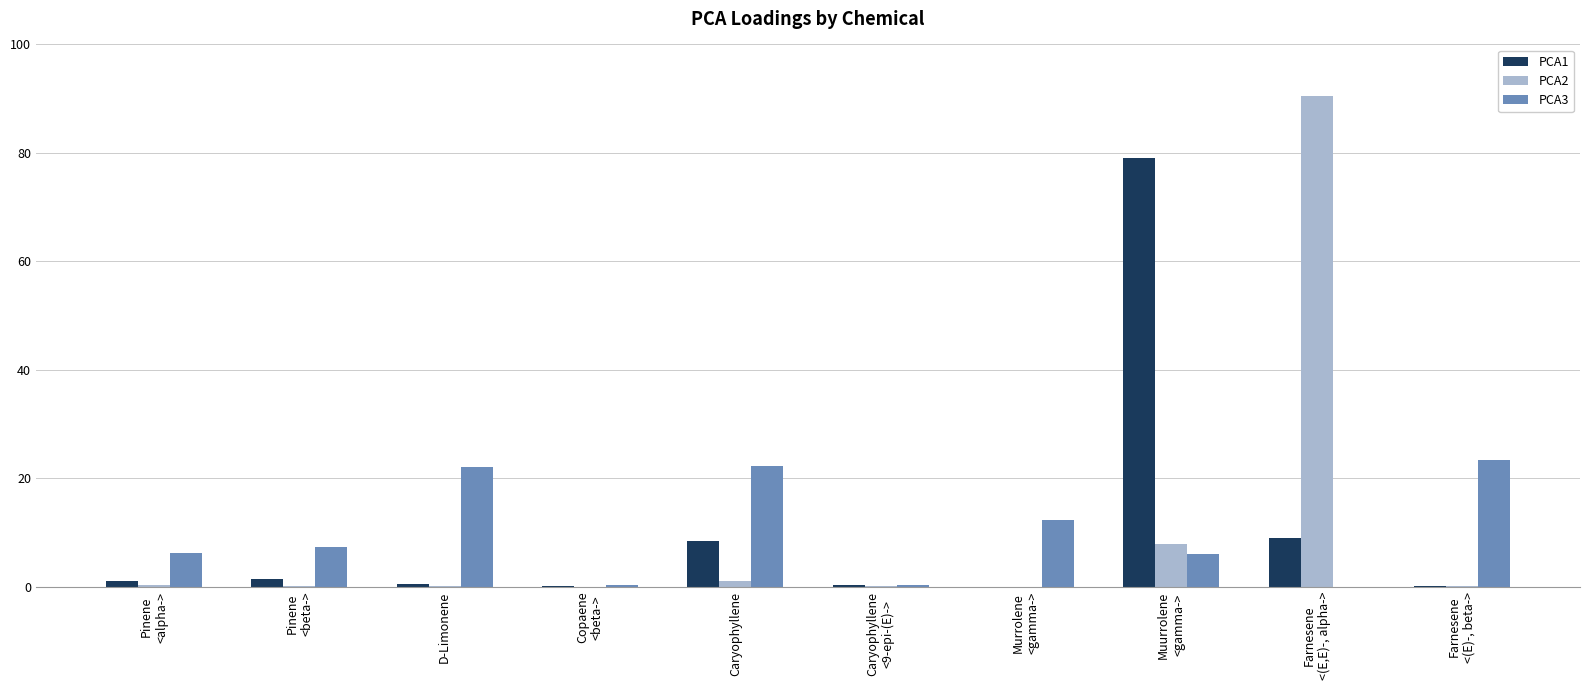

Is it true that PCA3 equals 22.3 at Caryophyllene?

True